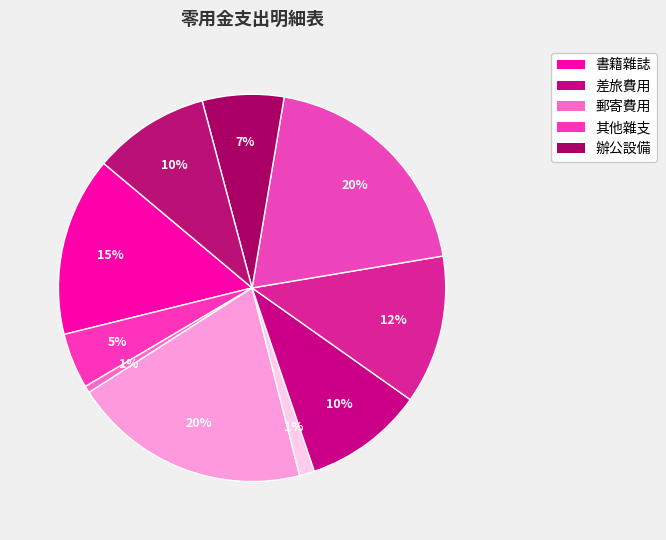

Does any single category account for the majority?

No